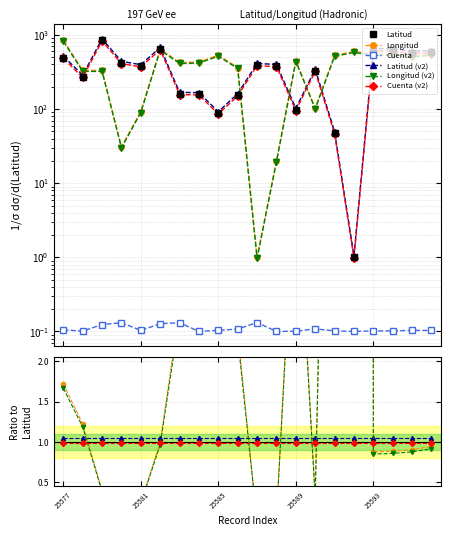

The Latitud series shows 494.1 at 25577. True or false?

True